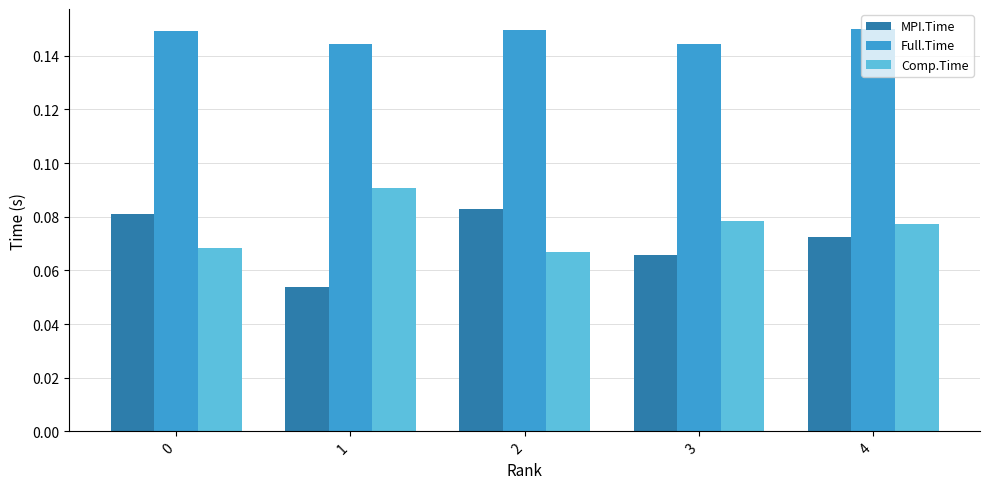

What is the sum of all Comp.Time values?

0.4